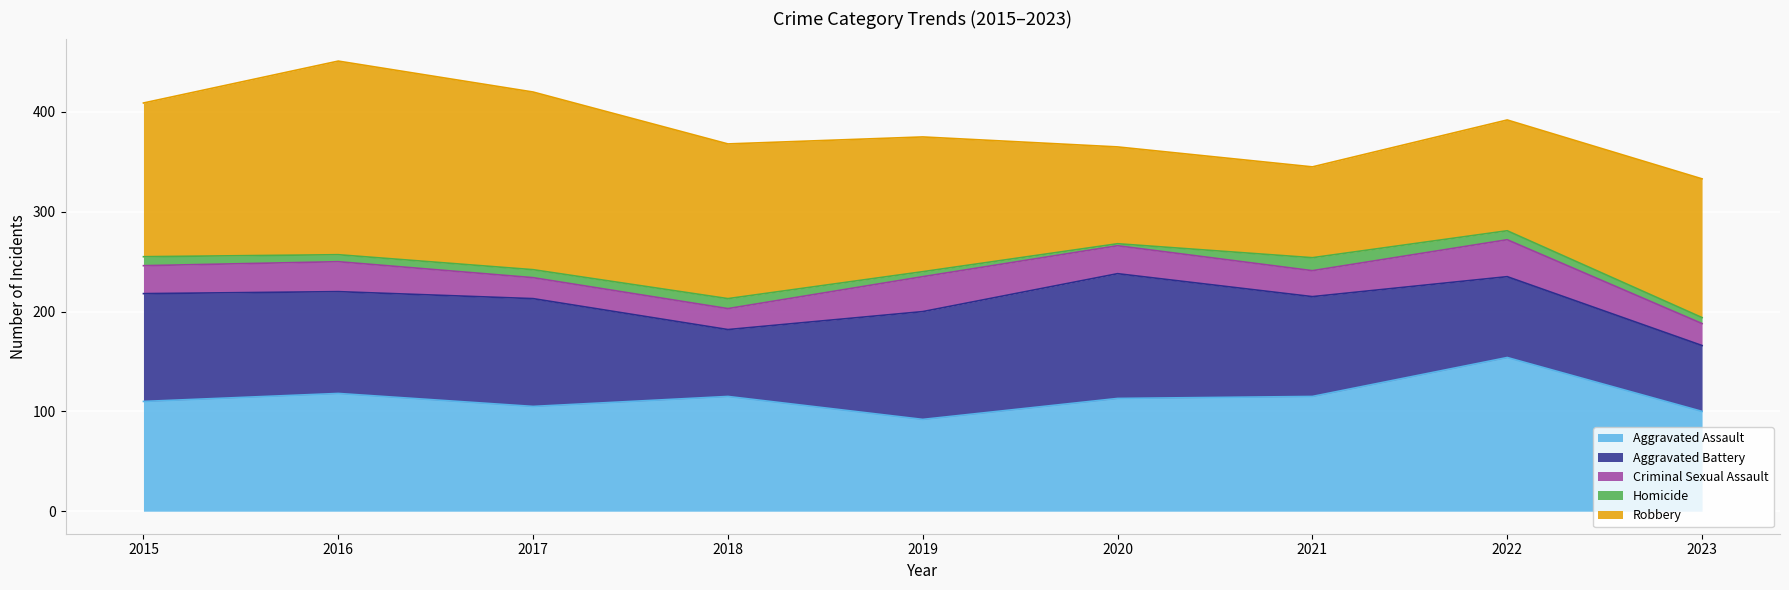

How many data points in Aggravated Battery are less than 102?

4